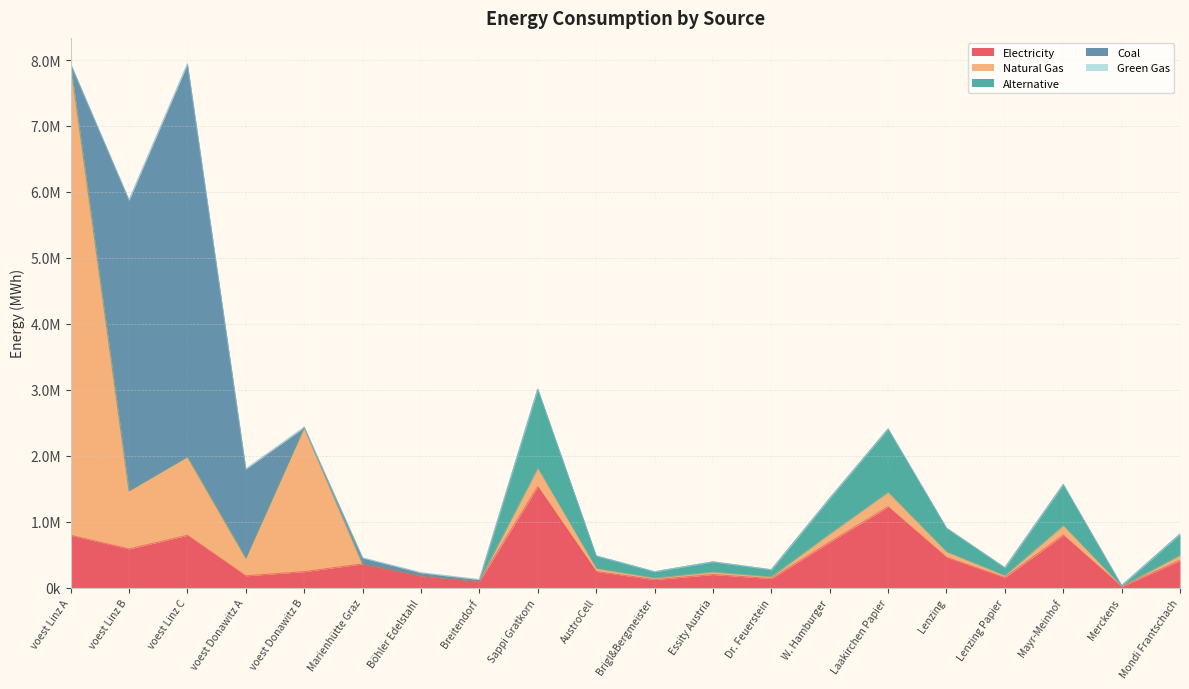

Is the value of NG at Laakirchen Papier greater than the value of coal at Dr. Feuerstein?

Yes